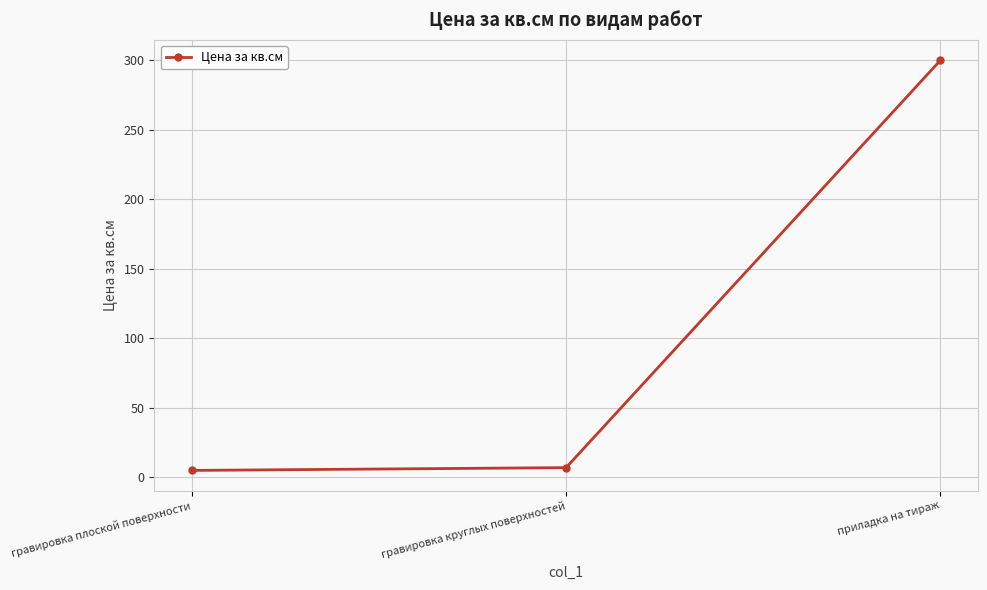

What is the approximate value at гравировка круглых поверхностей?

7